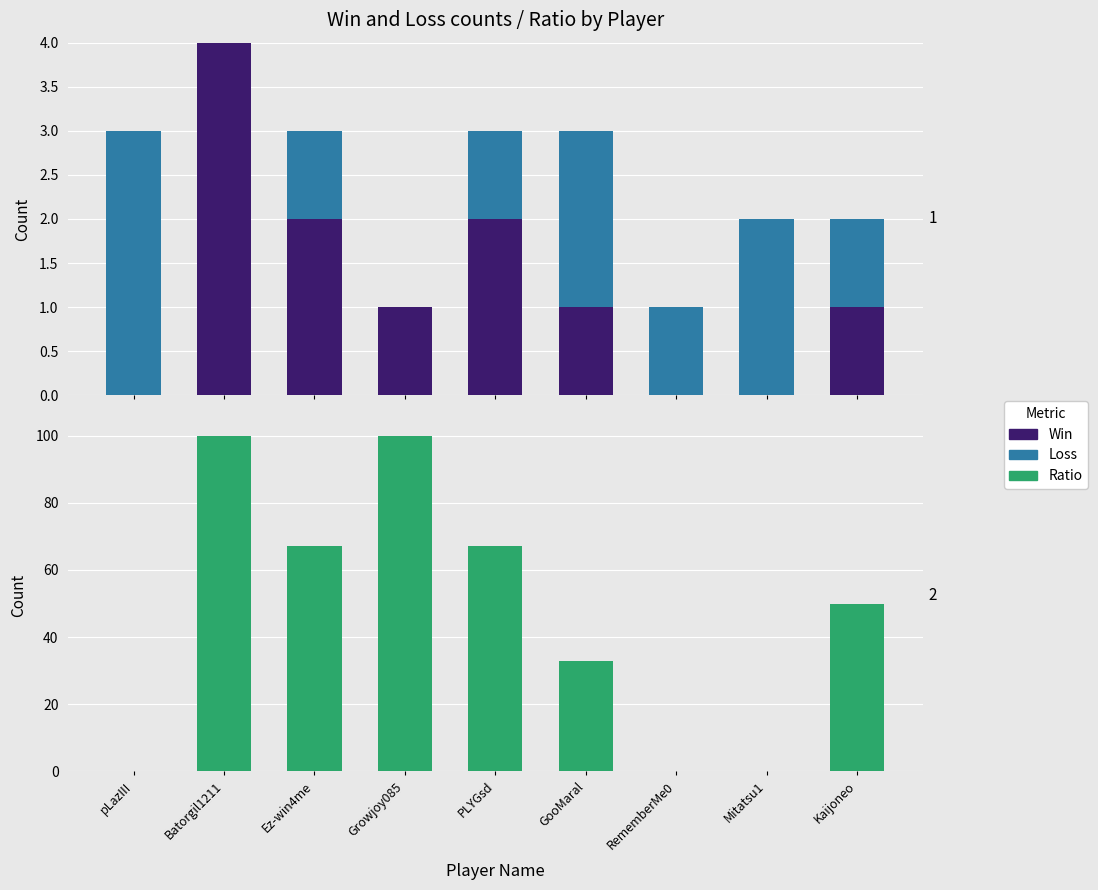

What is the approximate value of Ratio at Batorgil1211, to the nearest 5?

100